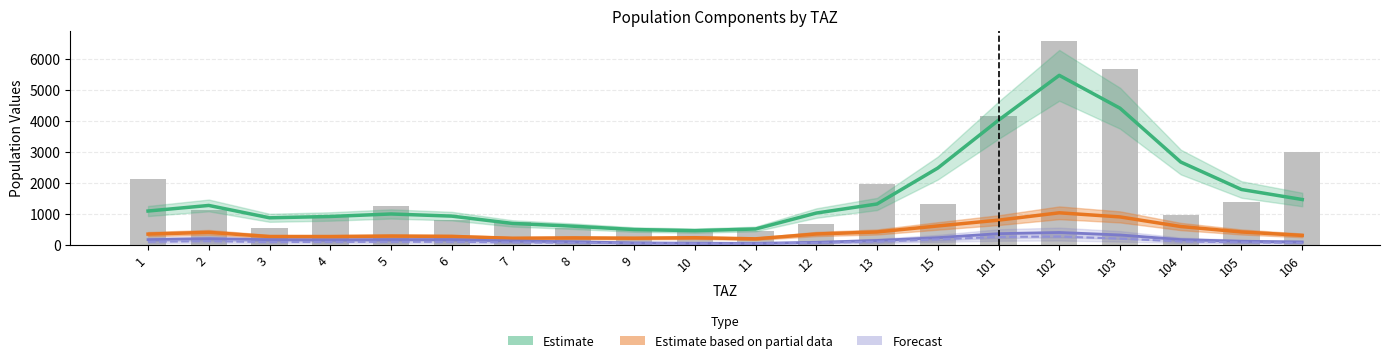

What is the minimum value shown in the chart?

33.7